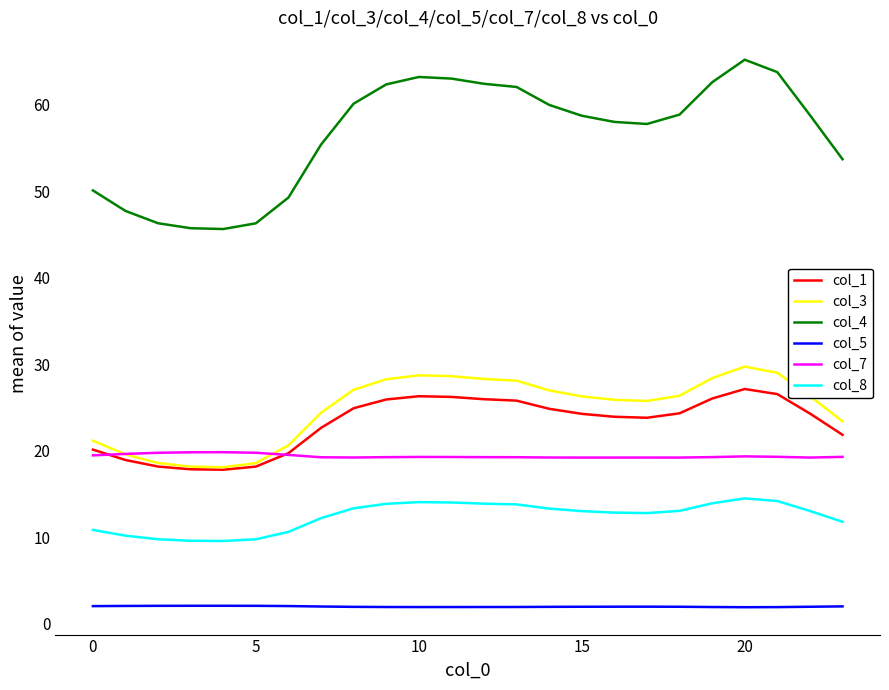

Which series has the widest spread of values?

col_4